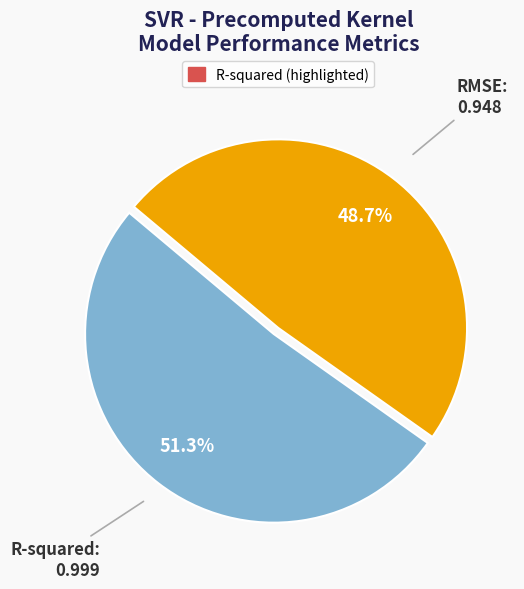

Is there a majority slice in this chart?

Yes